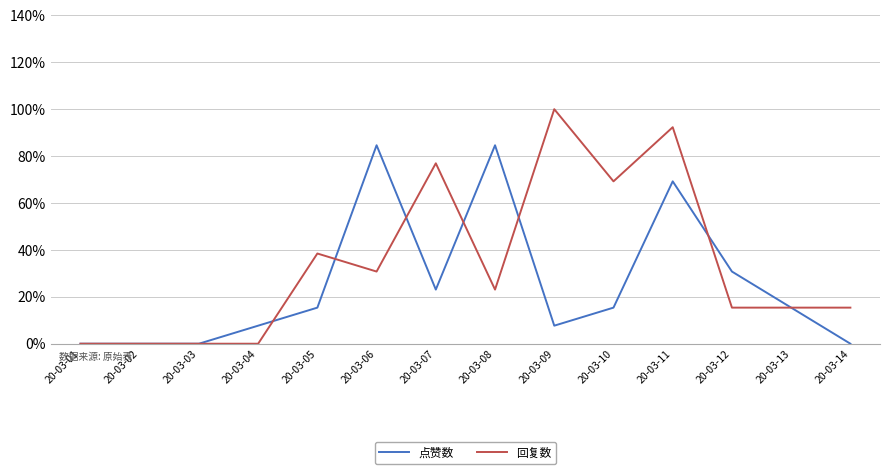

At which label does 回复数 reach its peak?

20-03-09